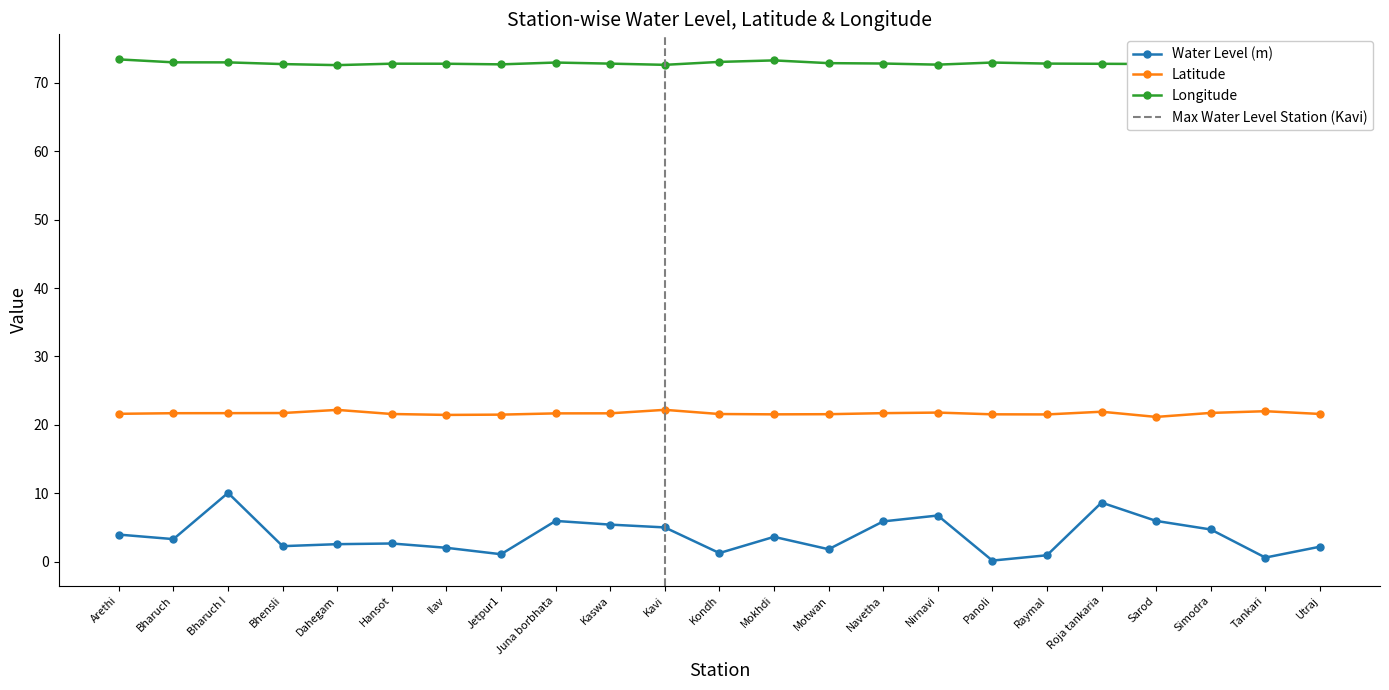

How many data points in Water Level (m) are above 3?

12